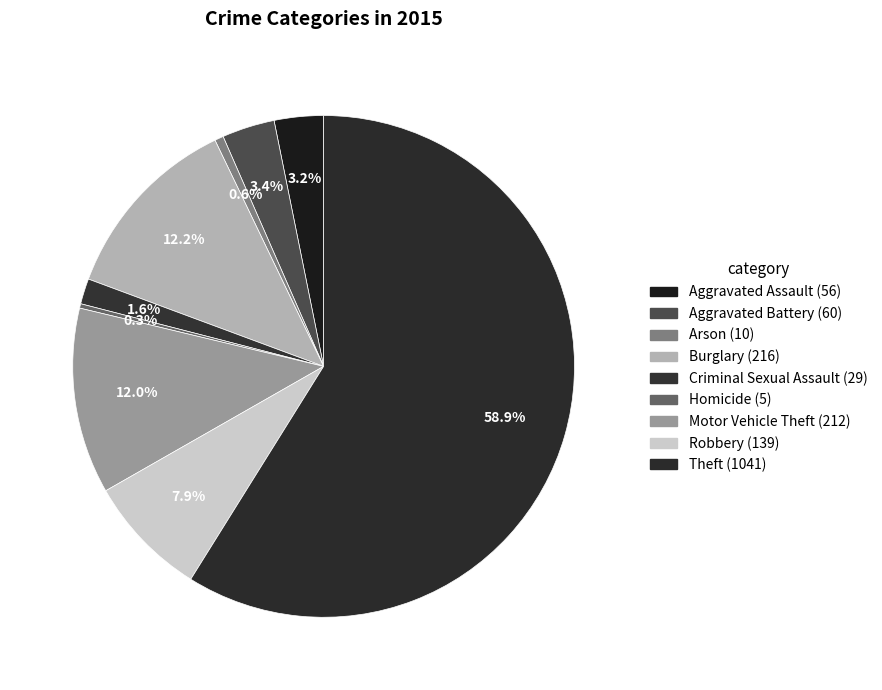

Is it true that Aggravated Battery is 1% of the pie?

False